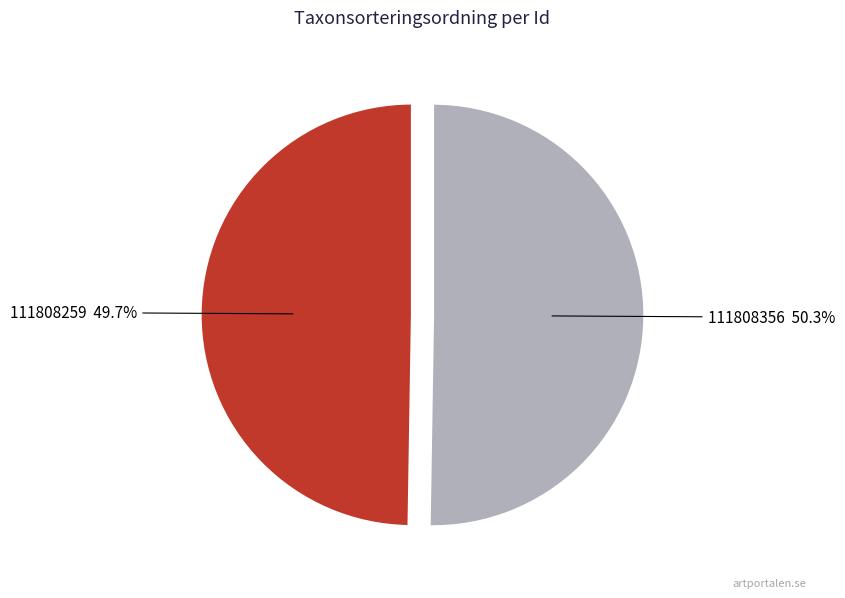

Is there a majority slice in this chart?

Yes